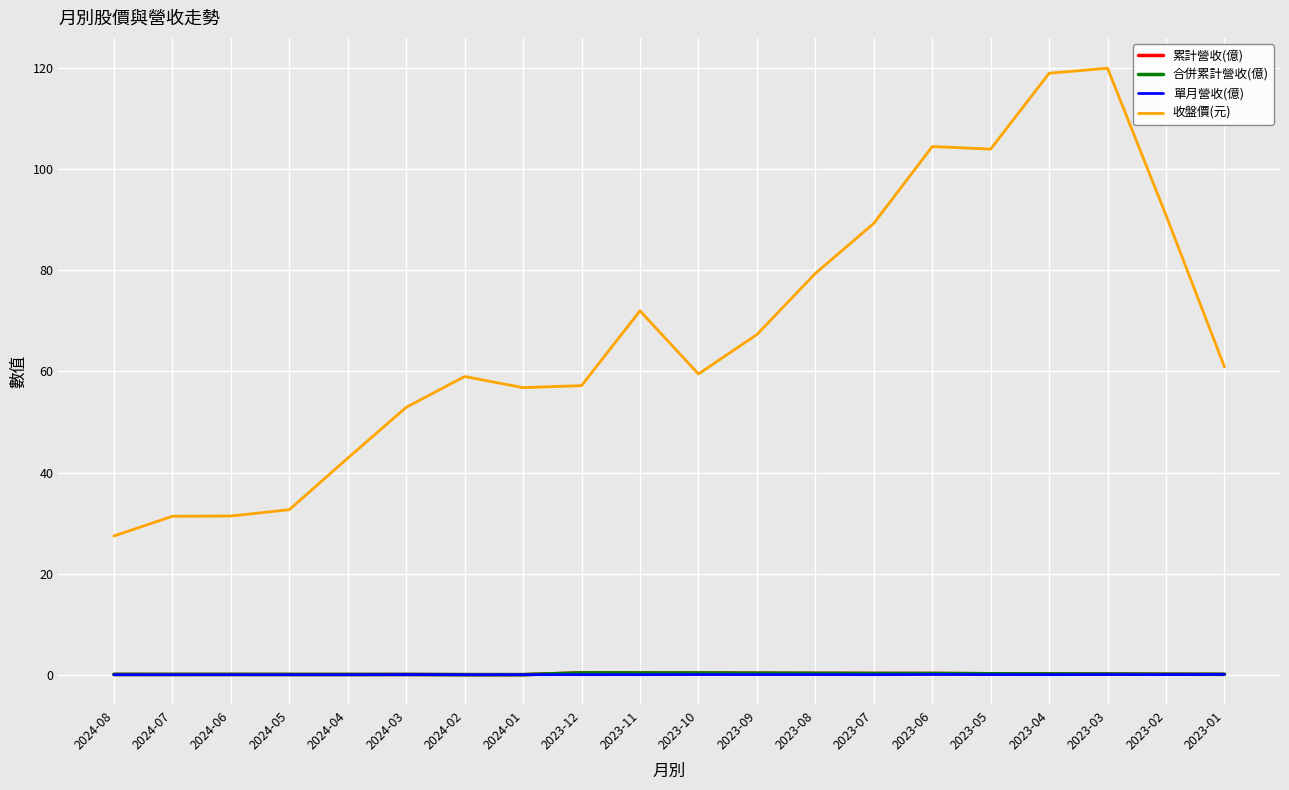

True or false: 收盤價(元) has a value of 93.3 at 2023-10.

False